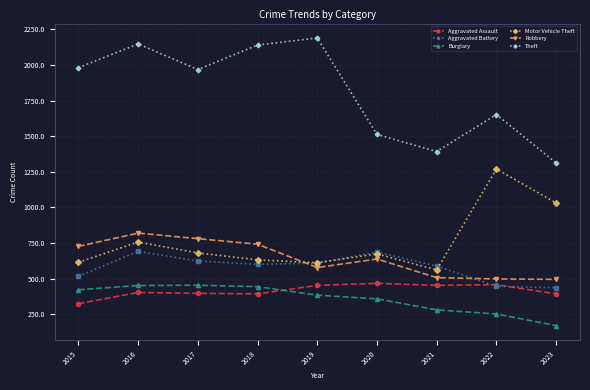

What is the difference between the highest and lowest values at 2018?

1748